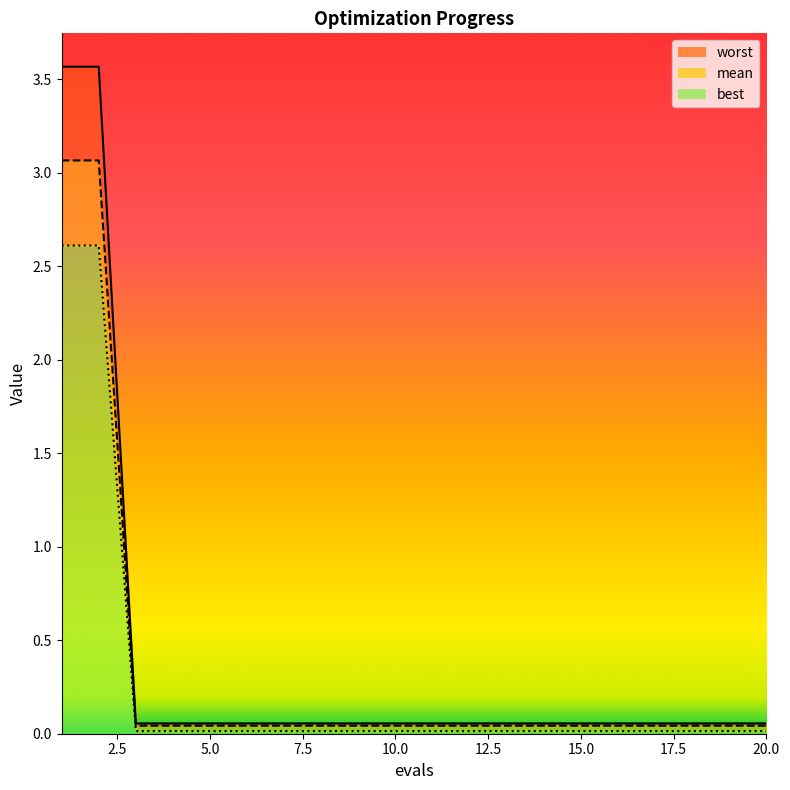

True or false: best has a value of 0.1 at 7.

False